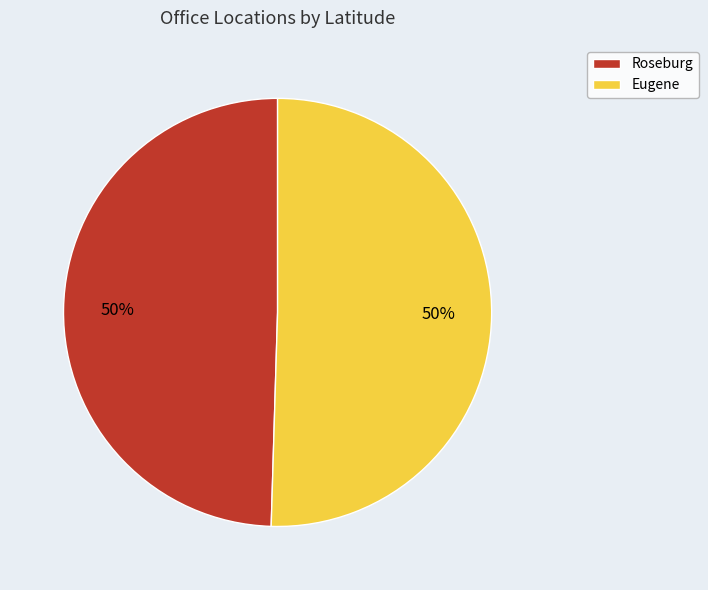

To the nearest percent, what is the combined percentage of Eugene and Roseburg?

100%